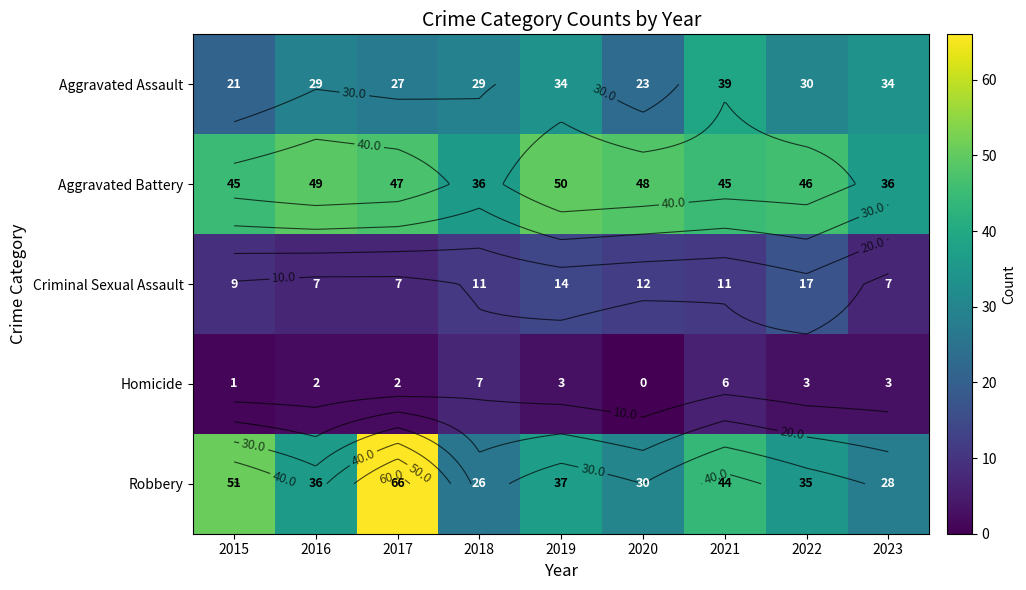

At which label does Aggravated Assault first exceed 29?

2019